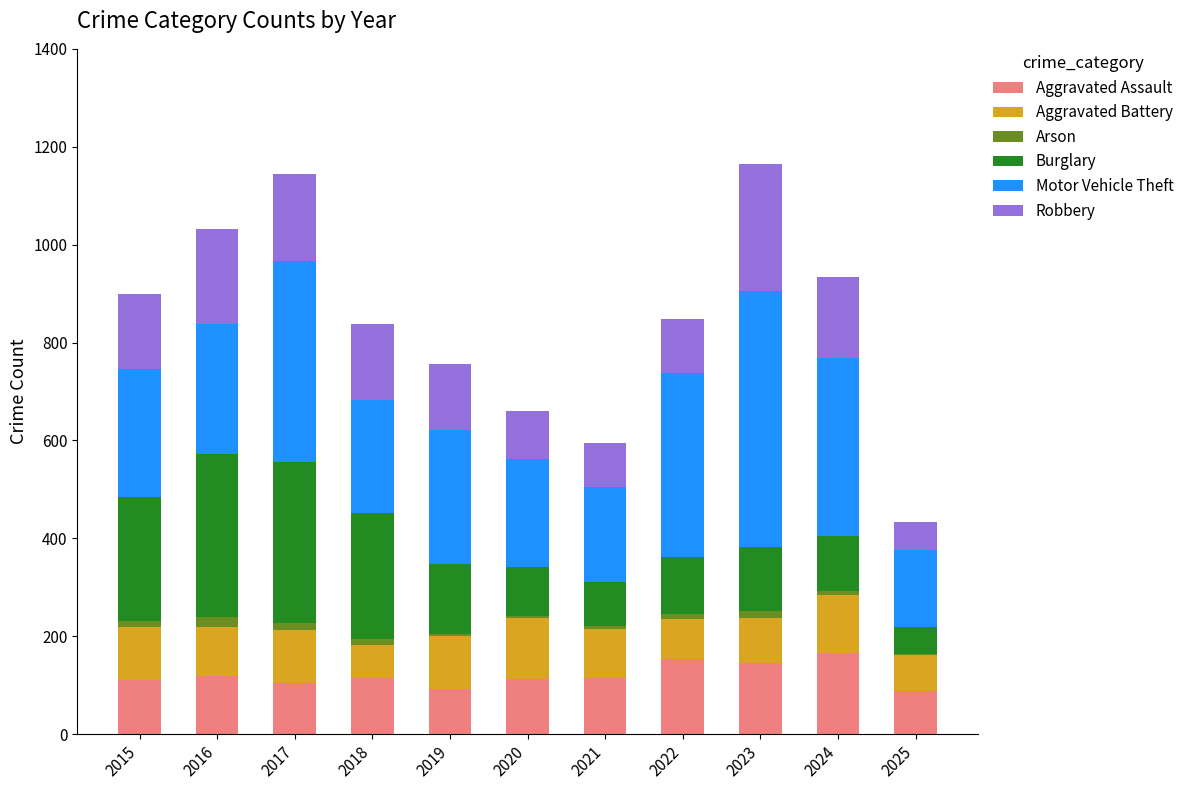

The Aggravated Assault series shows 193 at 2020. True or false?

False